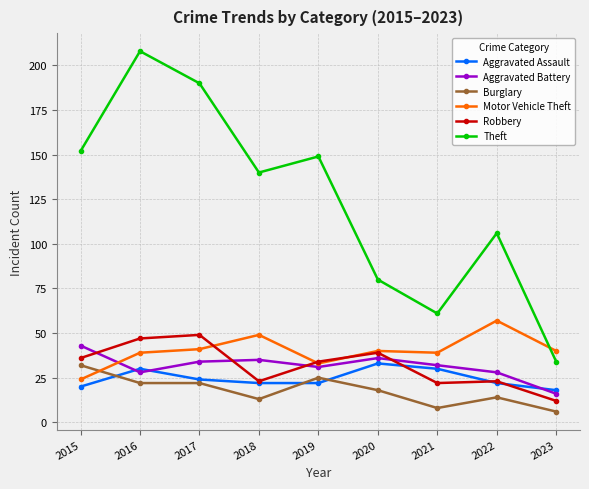

What is the difference between the Aggravated Assault values at 2019 and 2015?

2